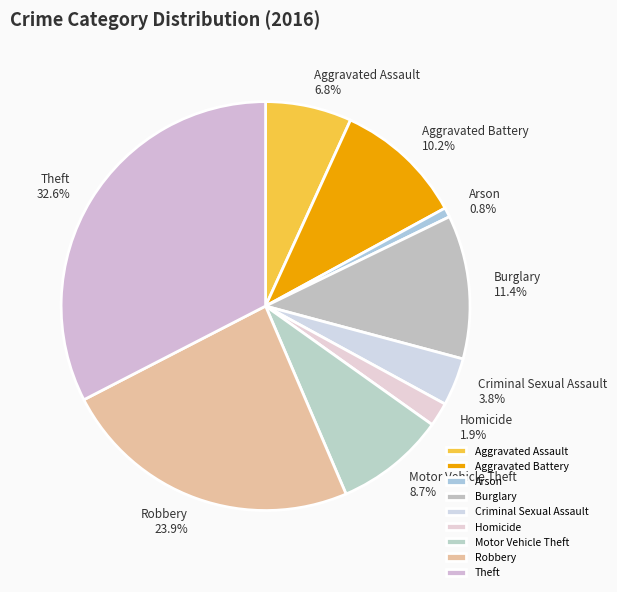

Does any single category account for the majority?

No